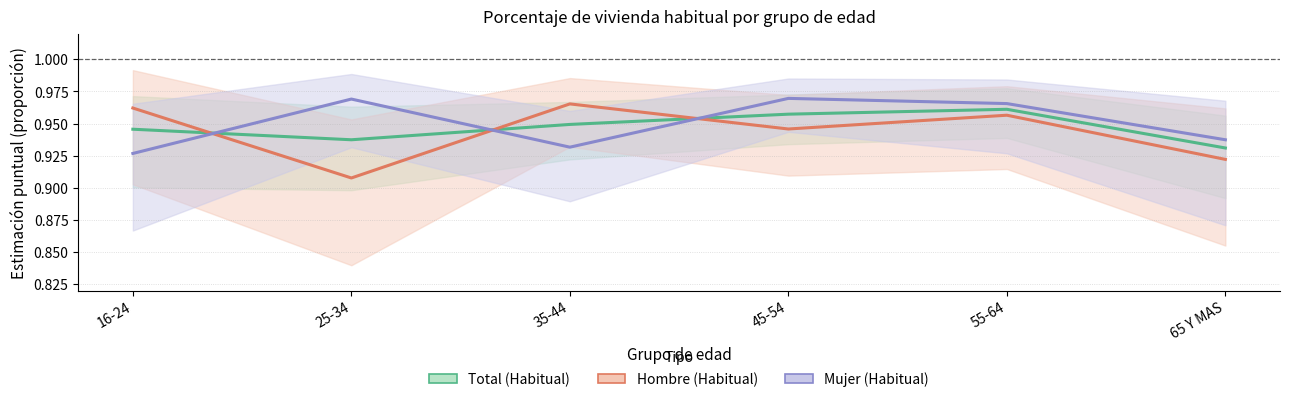

Which series ends up on top after the final intersection of Total (Habitual) and Mujer (Habitual)?

Mujer (Habitual)